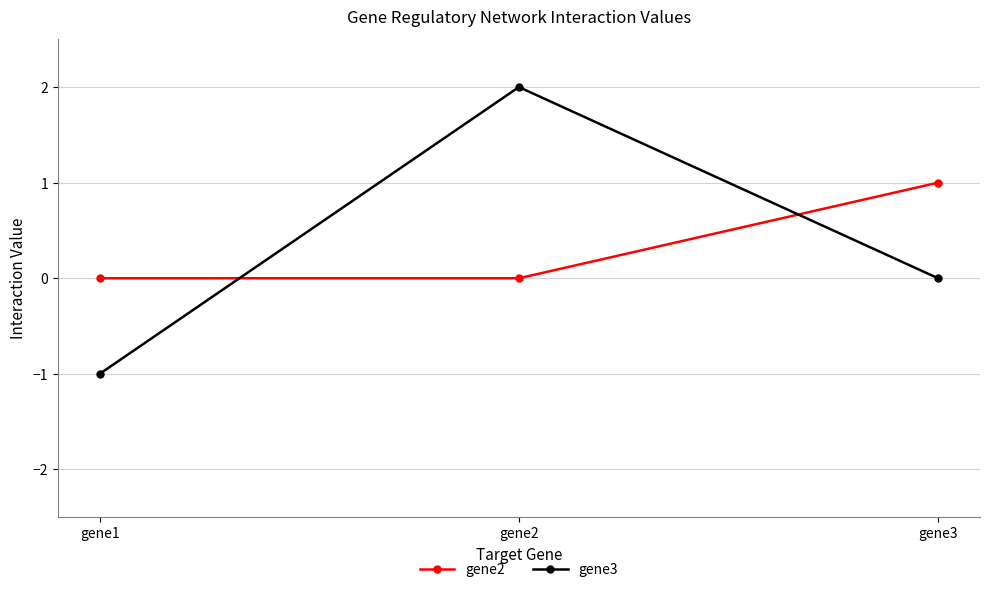

The value of gene3 at gene1 is -1.0. True or false?

True